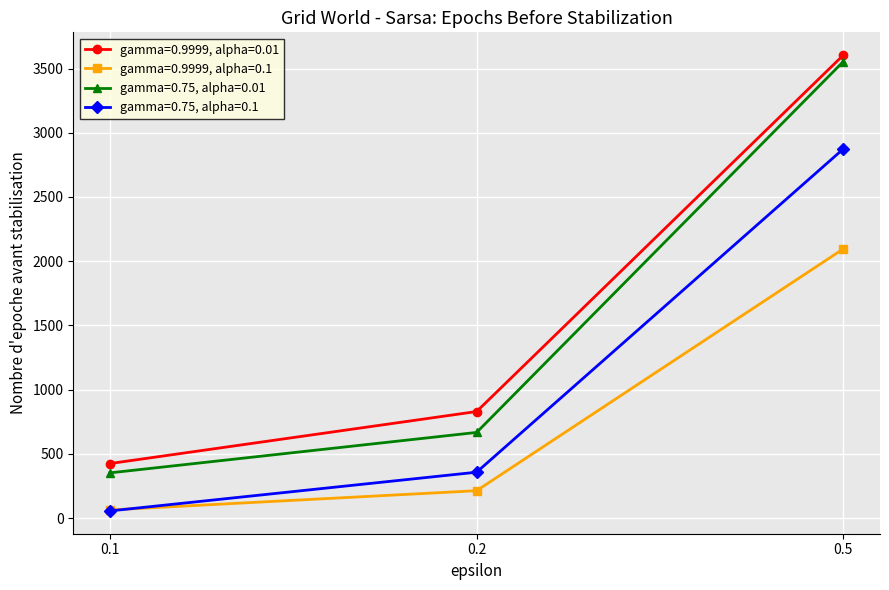

How many data points in gamma=0.75, alpha=0.01 are above 666?

2